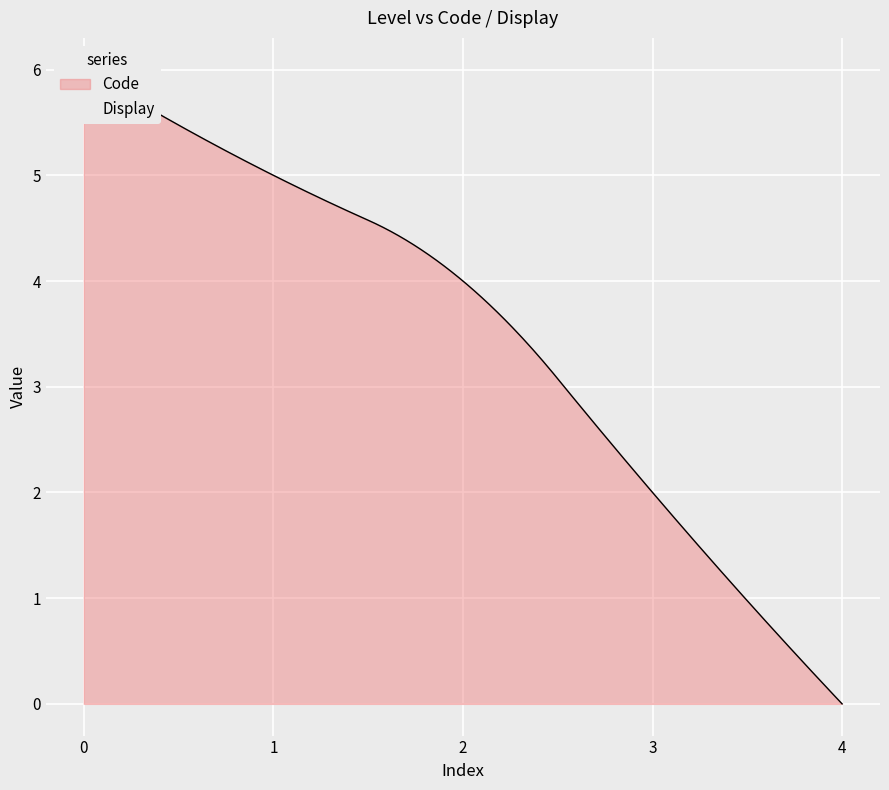

The value of Display at 1 is 4. True or false?

True